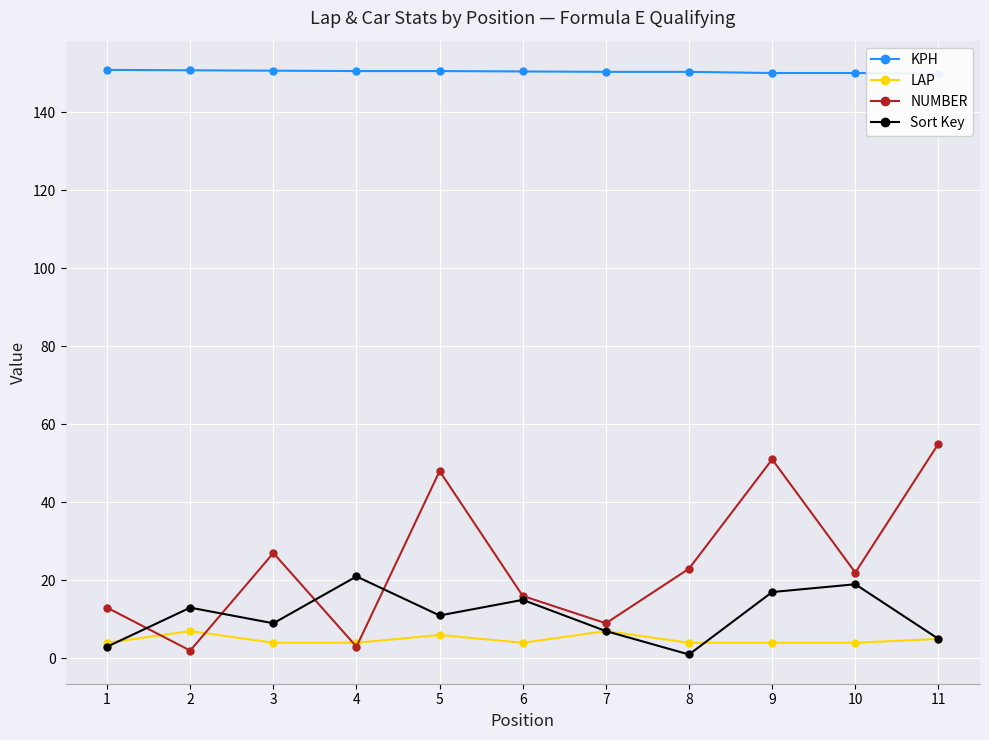

What is the maximum value for NUMBER?

55